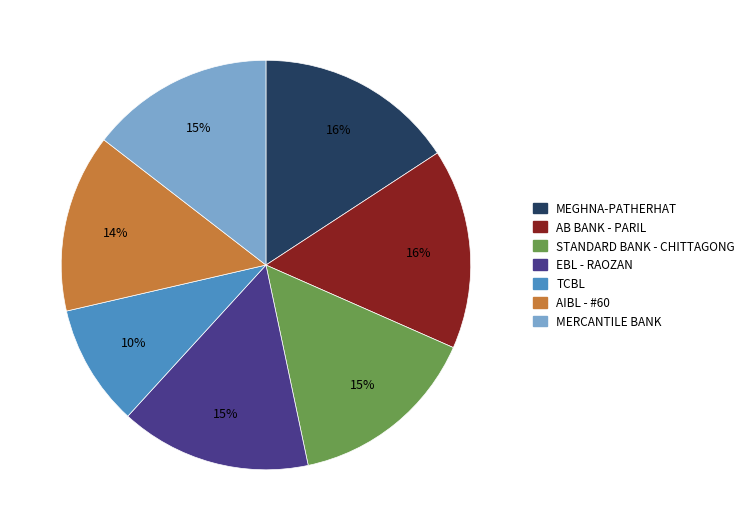

Does any single category account for the majority?

No